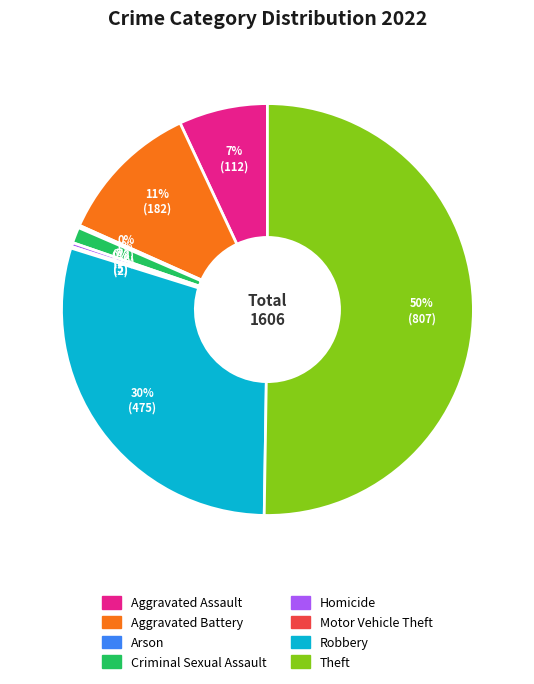

To the nearest percent, what is the difference between the Homicide and Criminal Sexual Assault slice percentages?

1%